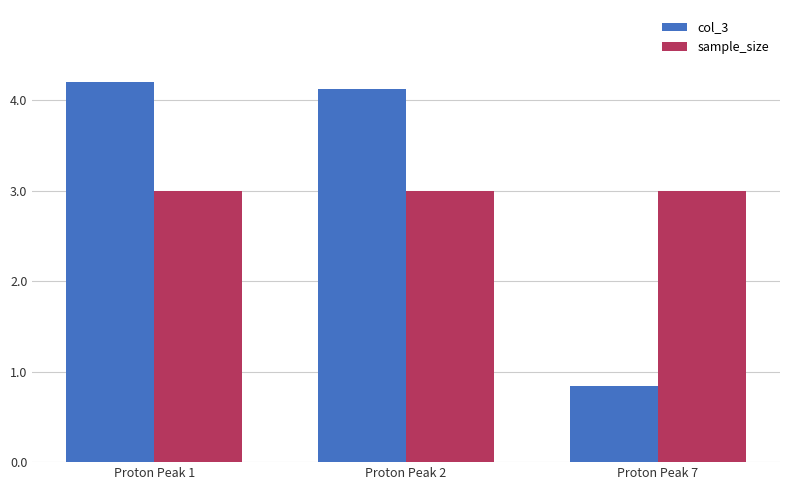

Reading left to right, transcribe all the data shown in this chart.

col_3: Proton Peak 1=4.2	Proton Peak 2=4.1	Proton Peak 7=0.8
sample_size: Proton Peak 1=3.0	Proton Peak 2=3.0	Proton Peak 7=3.0